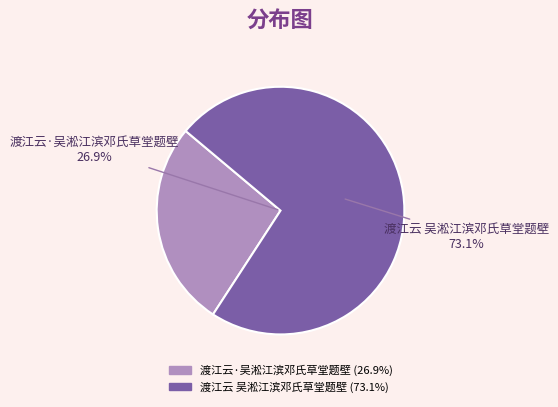

How many slices are in this pie chart?

2